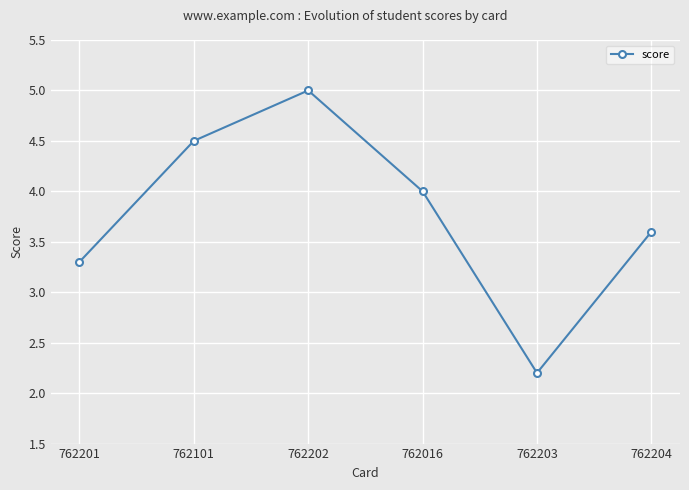

What is the ratio of the value at 762203 to the value at 762016?

0.6